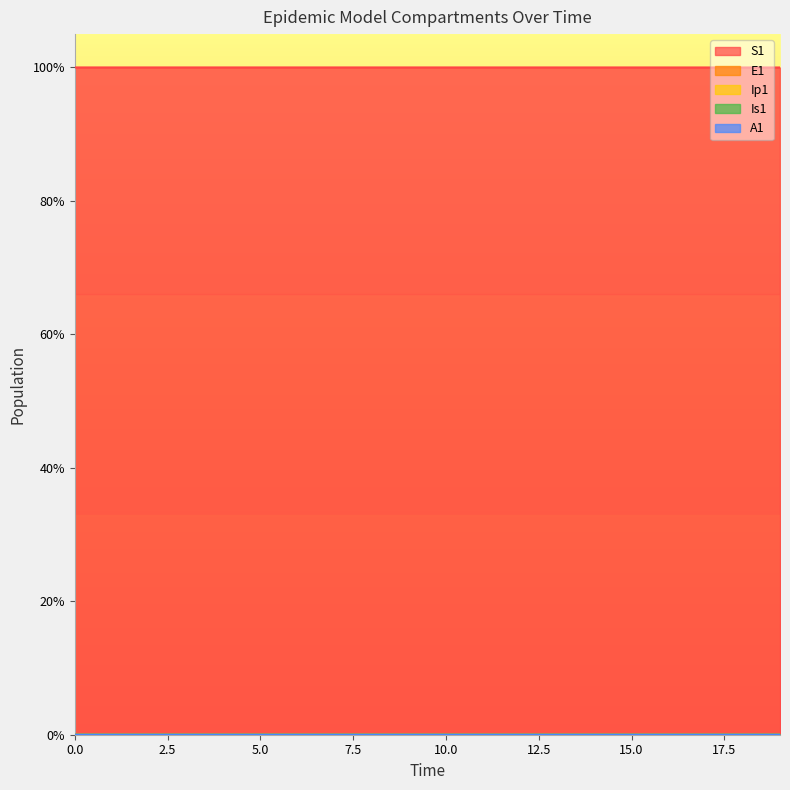

Between 15 and 16, which is larger?

15